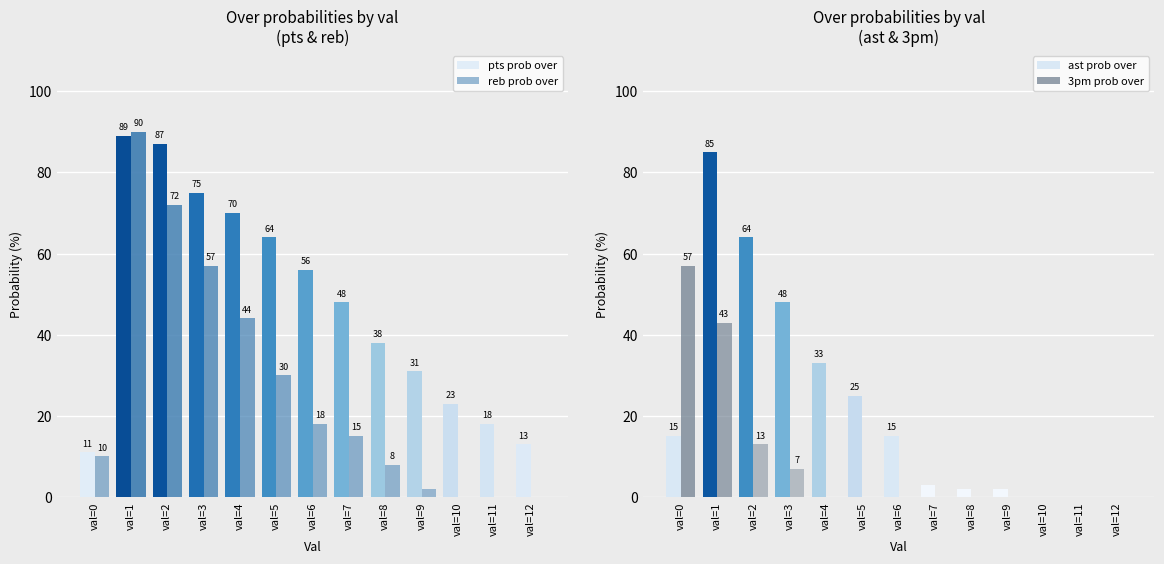

Reading right to left, extract all data points from this chart.

pts prob over: 13	18	23	31	38	48	56	64	70	75	87	89	11
reb prob over: 0	0	0	2	8	15	18	30	44	57	72	90	10
ast prob over: 0	0	0	2	2	3	15	25	33	48	64	85	15
3pm prob over: 0	0	0	0	0	0	0	0	0	7	13	43	57